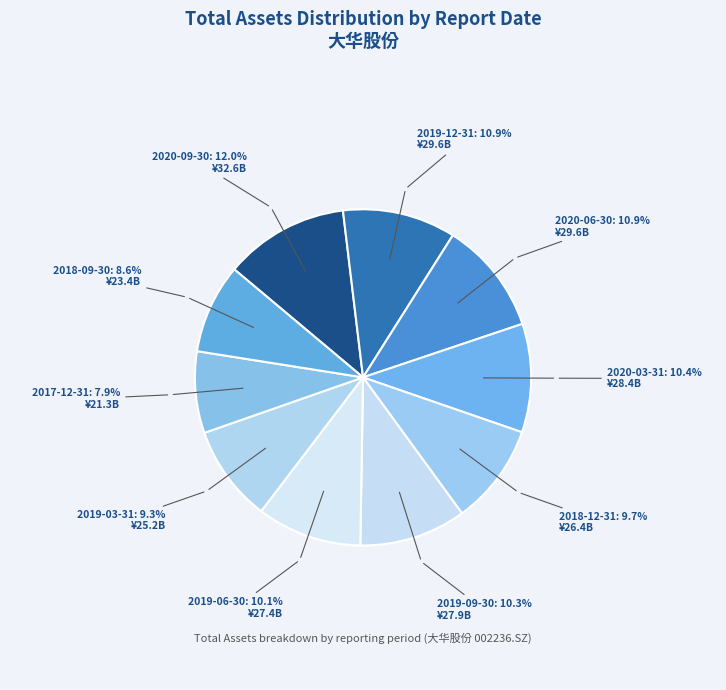

To the nearest percent, what portion does 2017-12-31 represent?

8%